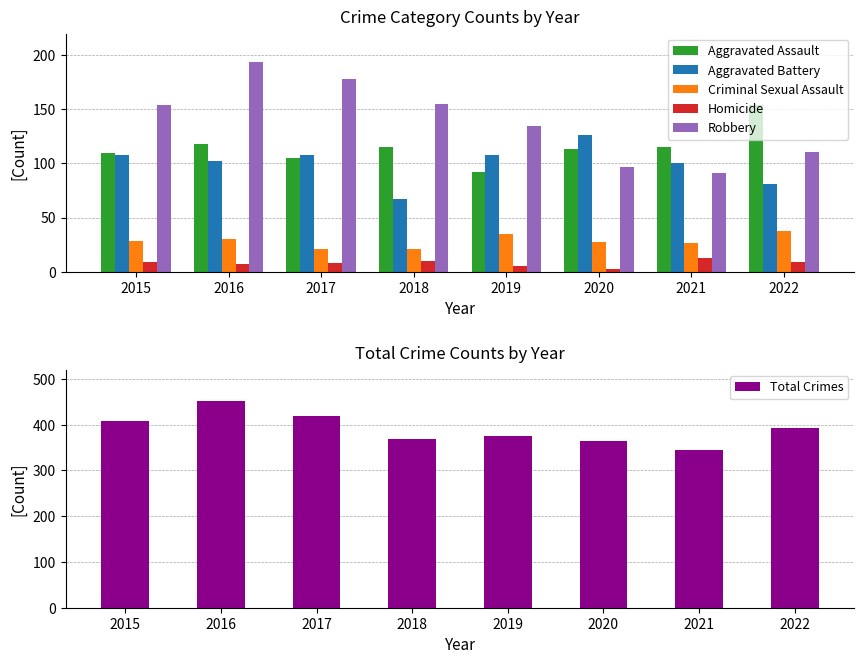

What is the difference between the Aggravated Assault values at 2022 and 2018?

39